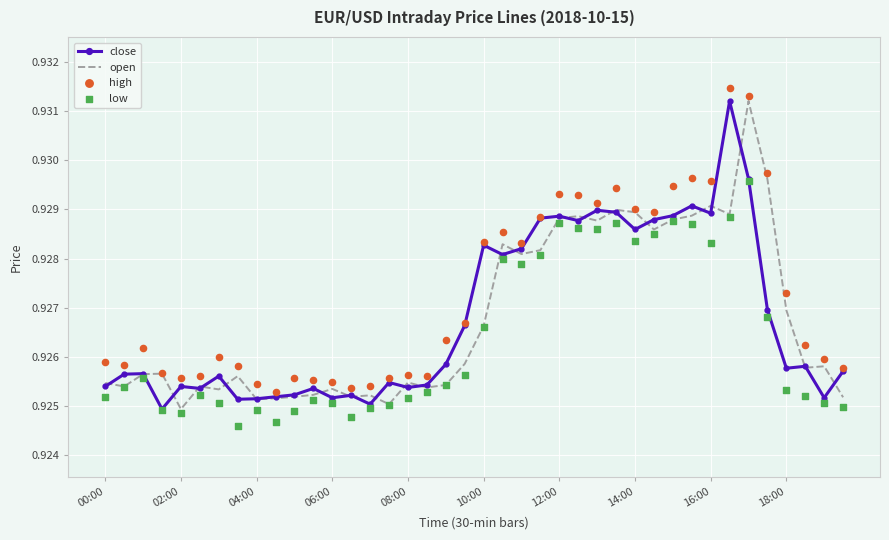

What are all the series names shown in the legend?

close, open, high, low